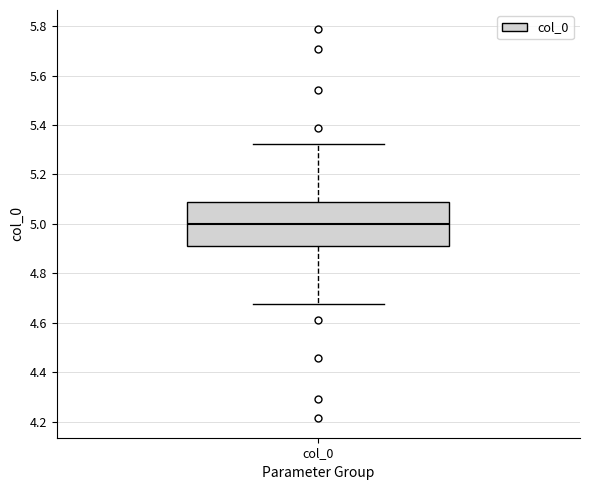

Where is the upper edge of the box for col_0 on the y-axis? The values are not printed on the chart, so give them approximately, as read against the axis.

5.08